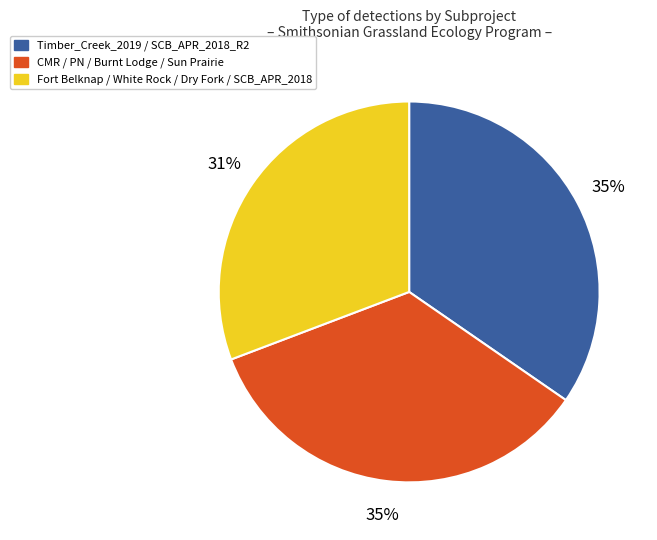

How many slices are in this pie chart?

3